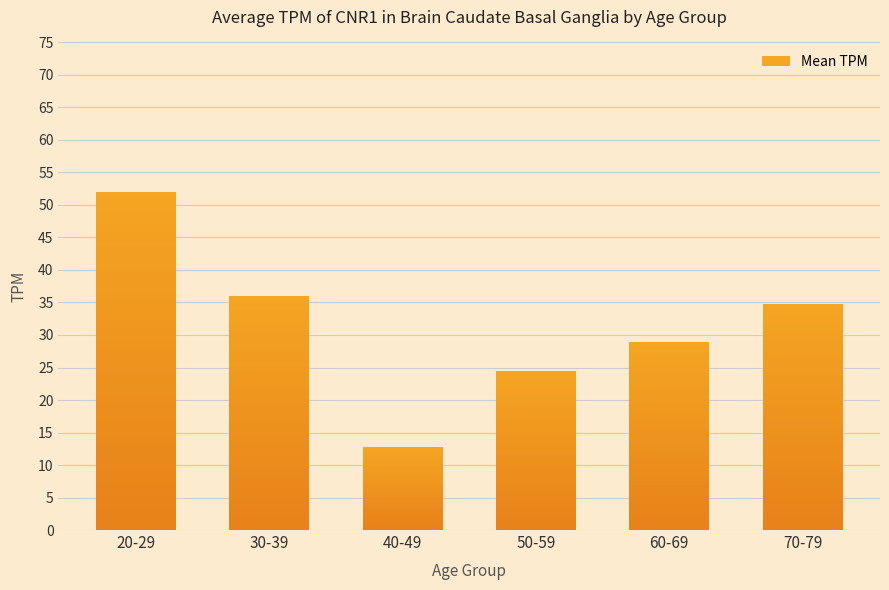

Reading right to left, what are all the values shown in this chart?

70-79=34.8	60-69=28.9	50-59=24.4	40-49=12.8	30-39=36.1	20-29=52.1